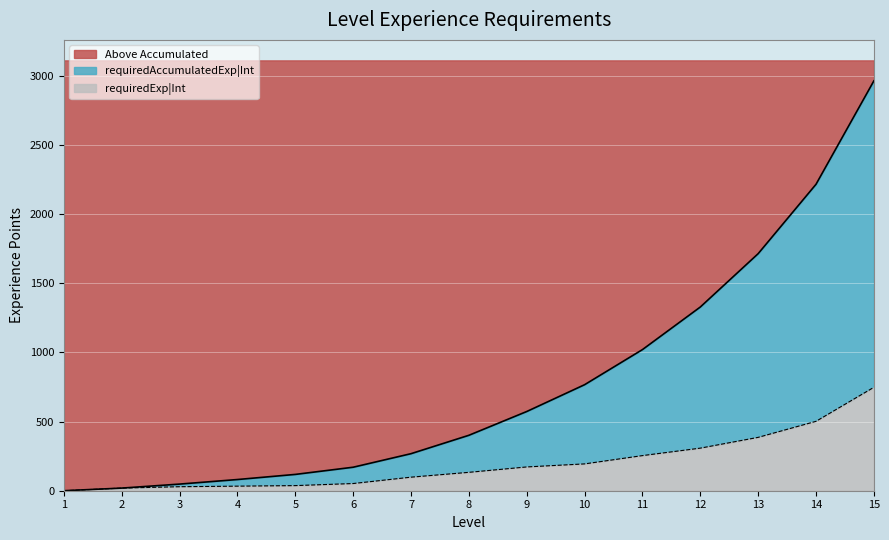

How many data points in requiredExp|Int are above 133?

7